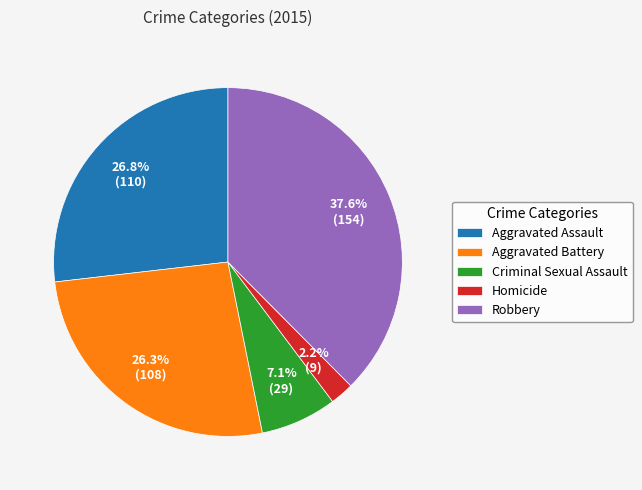

Count the number of slices in the pie.

5